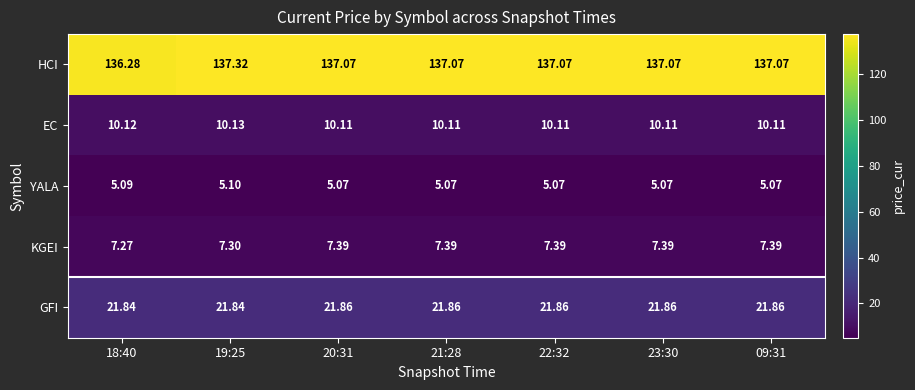

At which category is the sum across all series the highest?

19:25